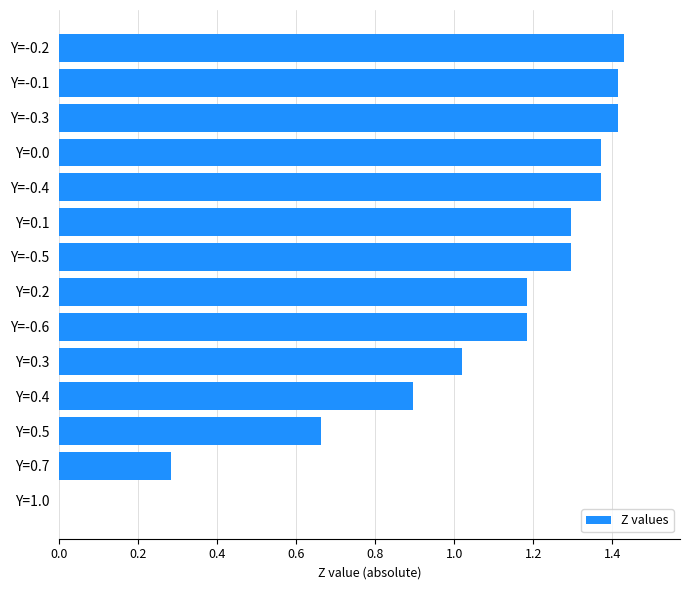

What is the sum of the values at Y=-0.5 and Y=-0.6?

2.5